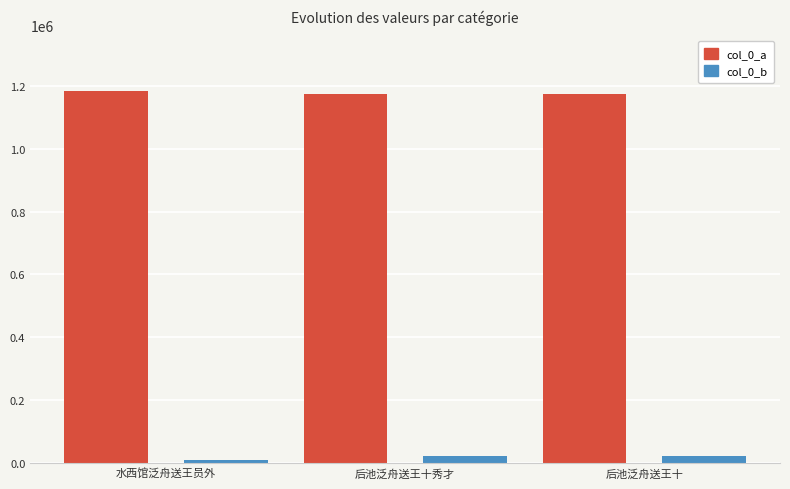

What is the greatest value displayed?

1182910